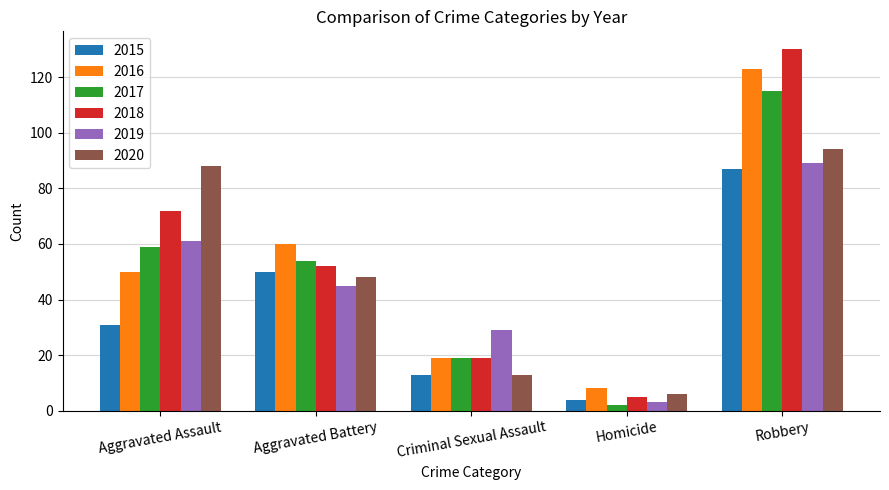

At which category is the sum across all series the highest?

Robbery